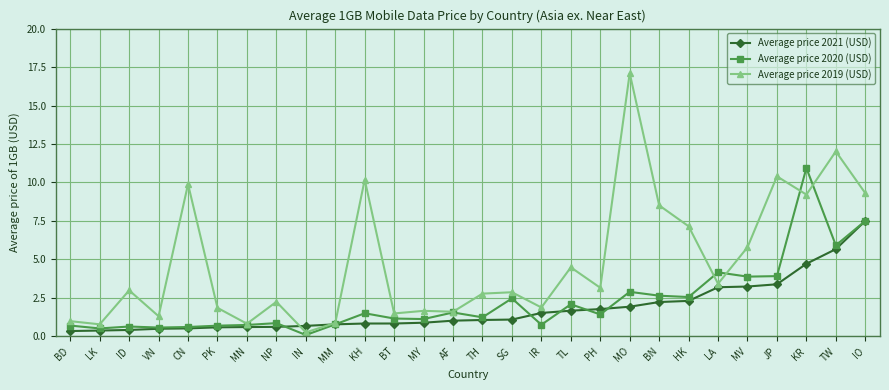

What is the label of the 8th point from the left?

NP